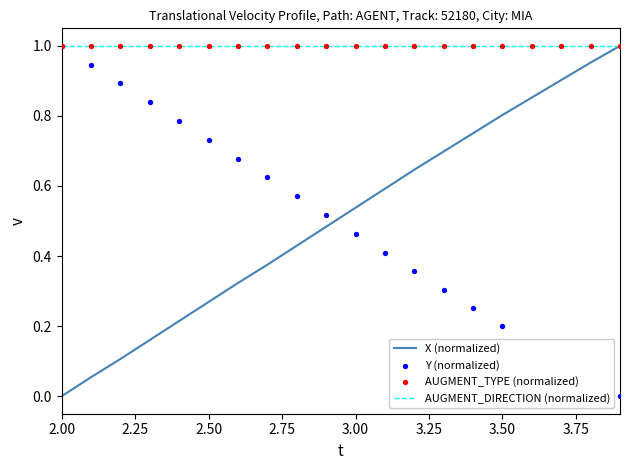

What are all the series names shown in the legend?

X (normalized), AUGMENT_DIRECTION (normalized), Y (normalized), AUGMENT_TYPE (normalized)